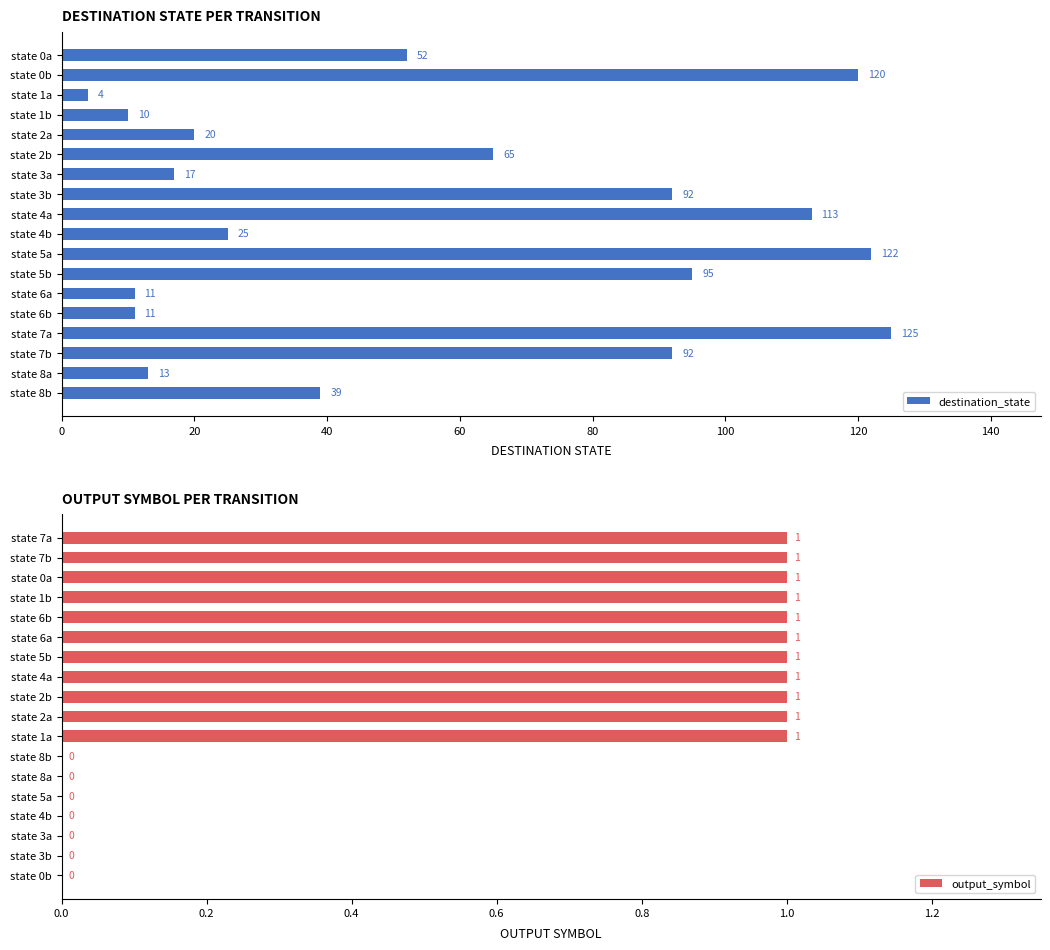

What is the difference between the maximum and second lowest values in the destination_state series?

115